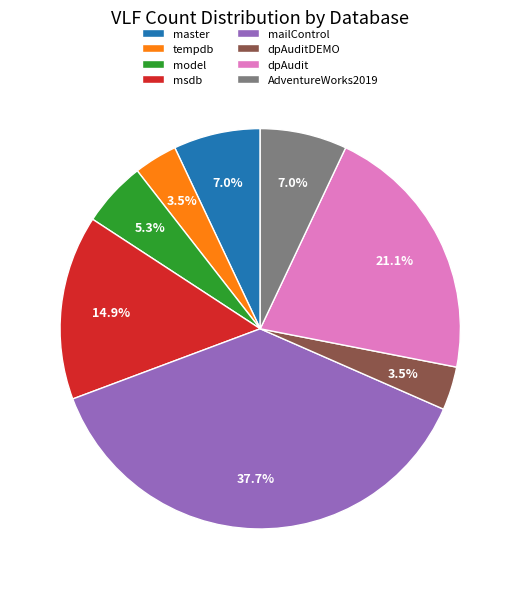

To the nearest percent, what is the difference between the msdb and dpAudit slice percentages?

6%